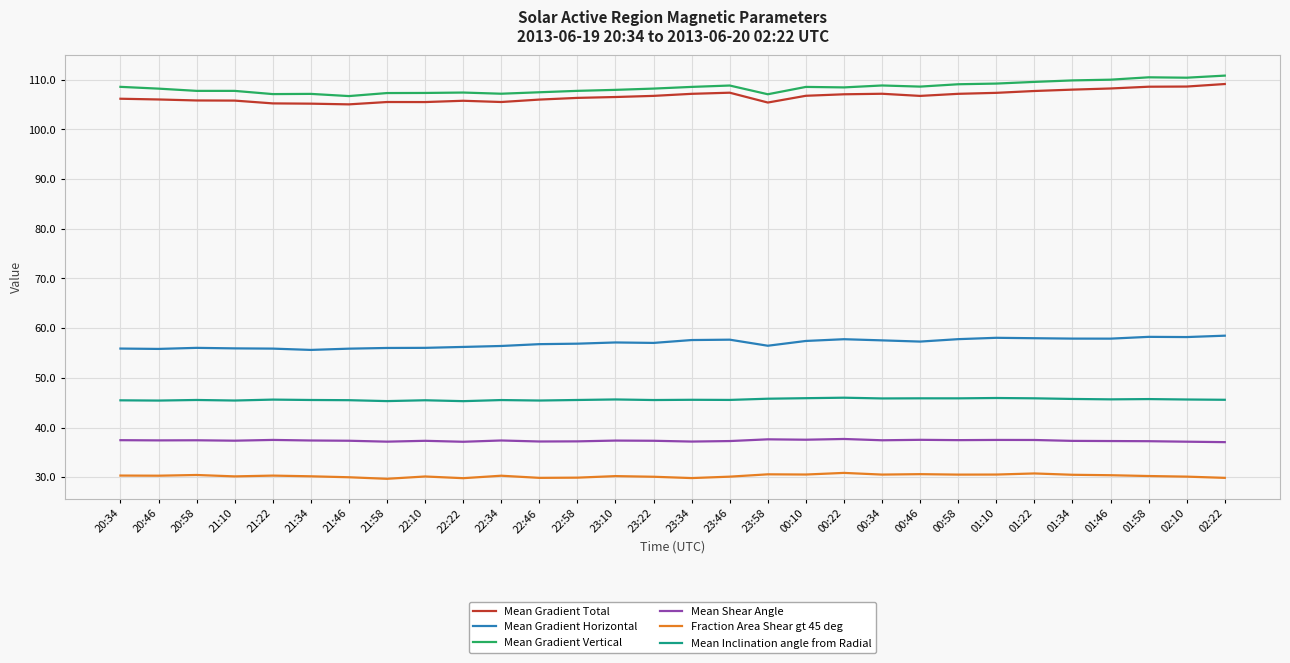

What is the difference between the maximum and minimum values in the Mean Gradient Horizontal series?

2.9